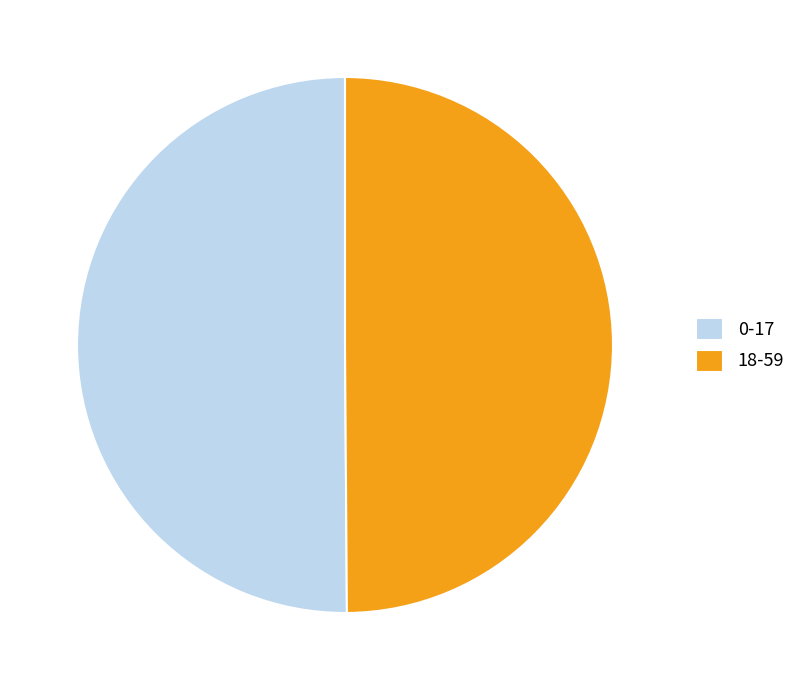

Do 0-17 and 18-59 together represent more than half of the pie?

Yes